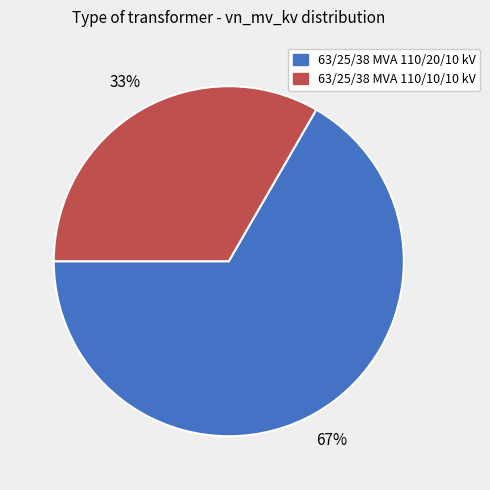

What is the majority slice?

63/25/38 MVA 110/20/10 kV